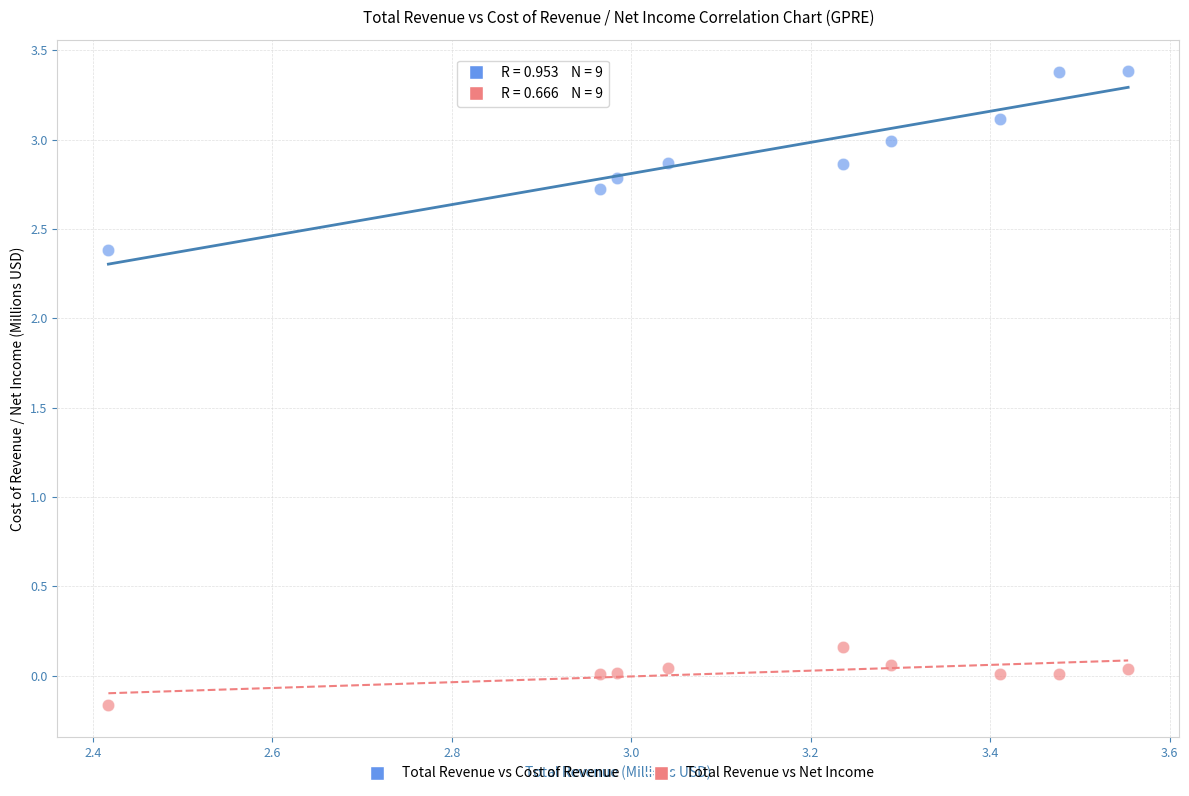

What is the X range (max minus min) for the scatter plot?

1.1